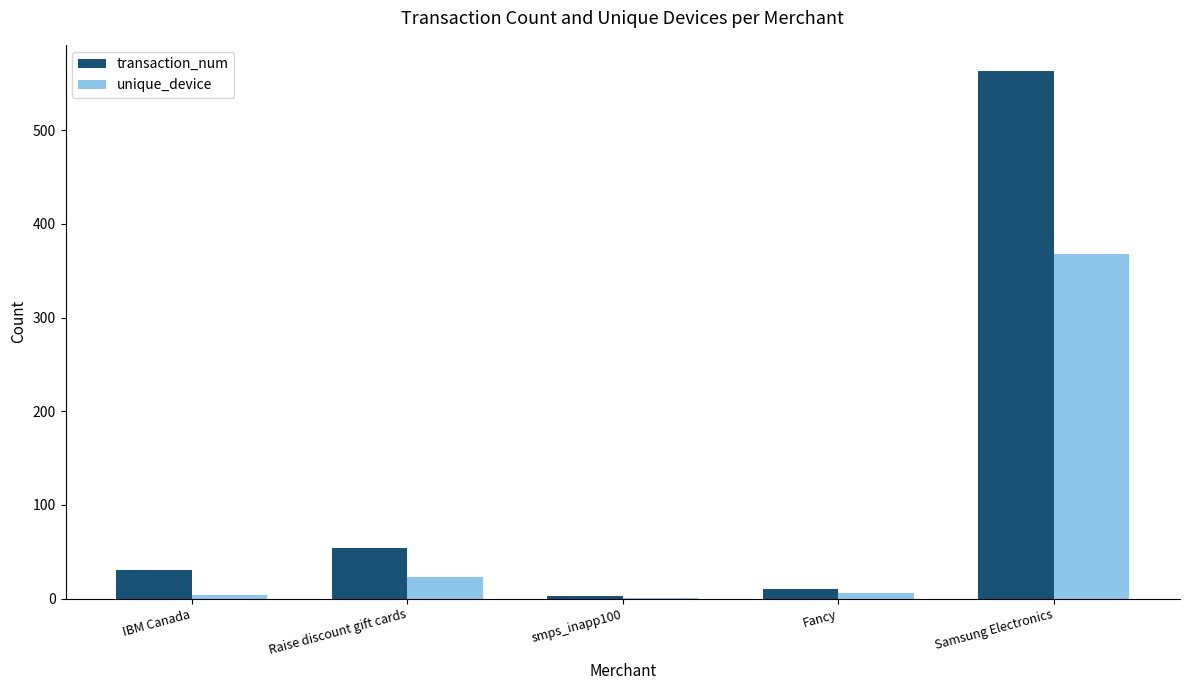

At which label is transaction_num closest to 283?

Raise discount gift cards